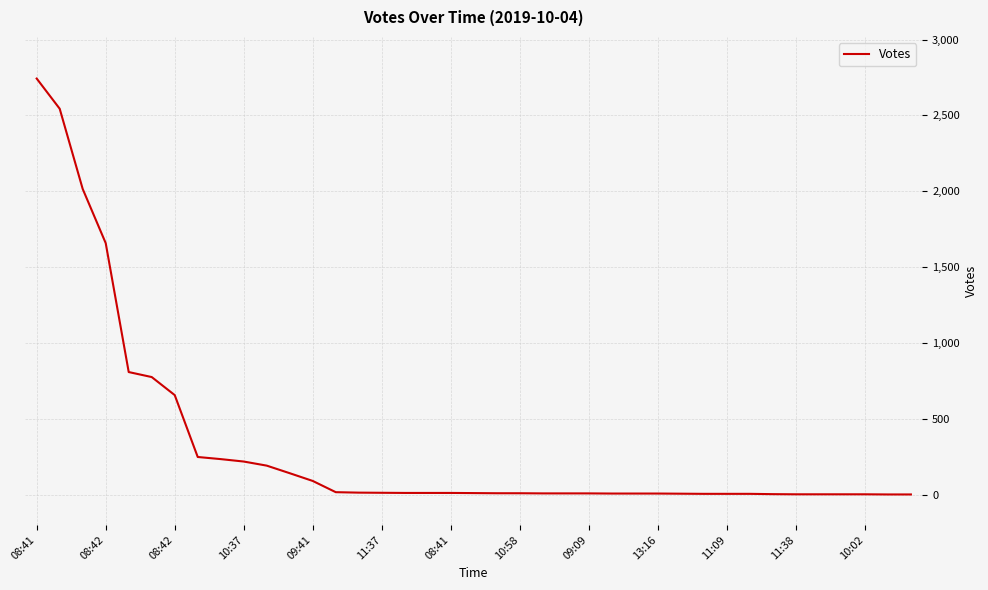

Does the chart display data point markers on the line(s)?

No